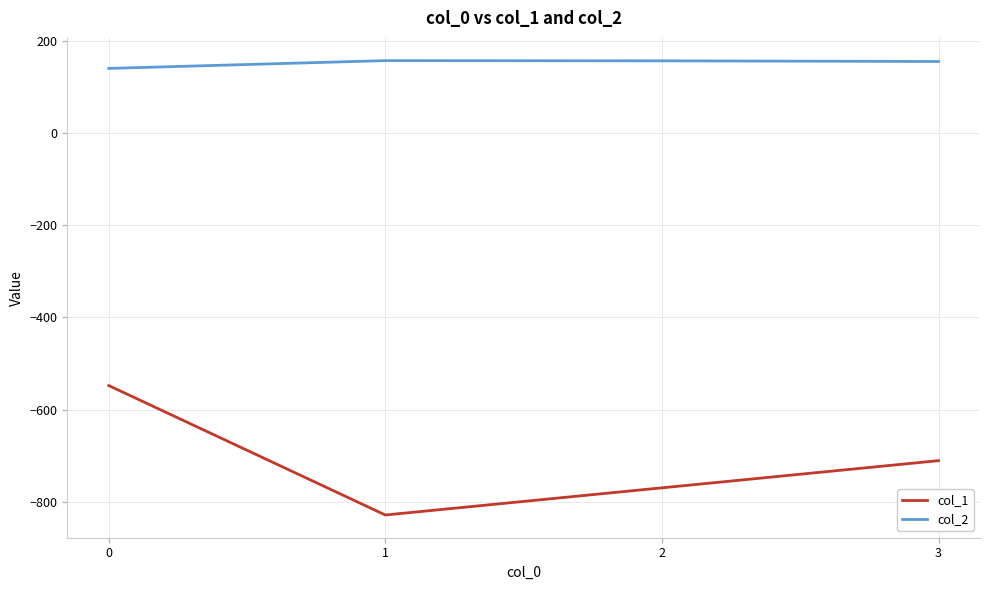

How many values in the col_1 series are below -711?

2